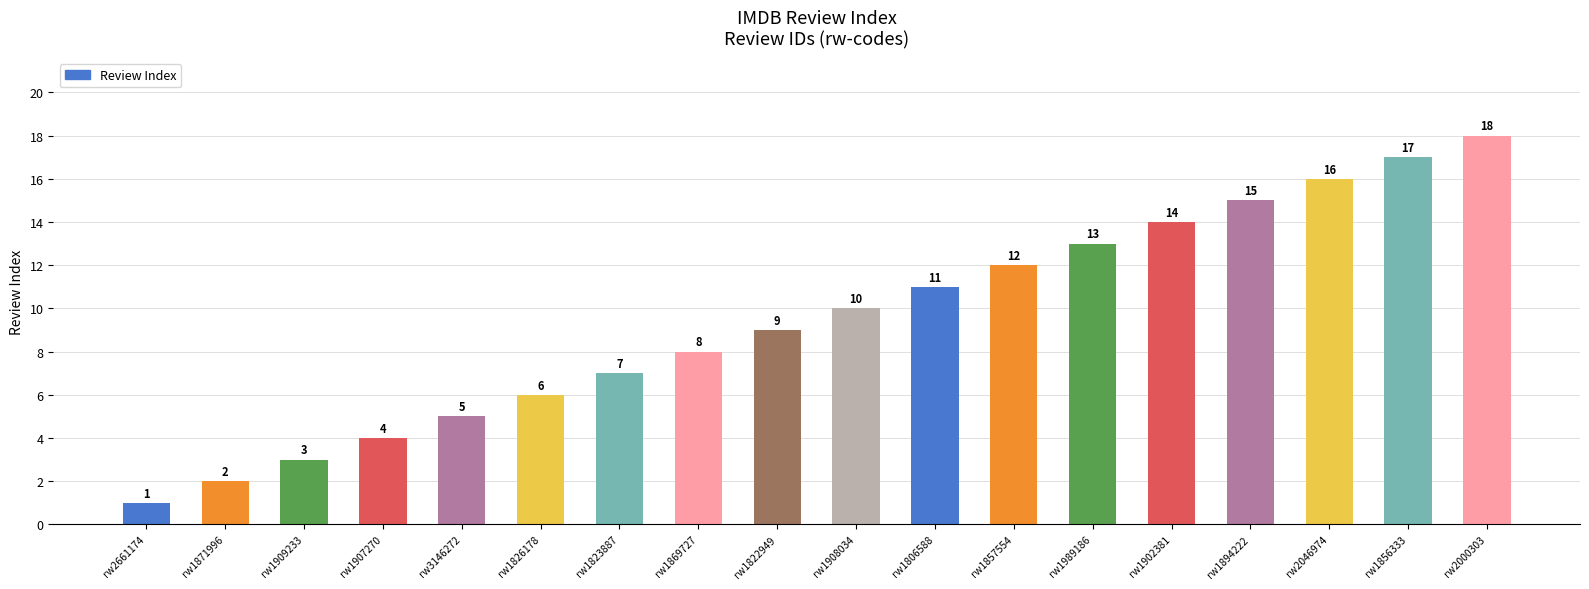

Rank the categories by value from lowest to highest.

rw2661174, rw1871996, rw1909233, rw1907270, rw3146272, rw1826178, rw1823887, rw1869727, rw1822949, rw1908034, rw1806588, rw1857554, rw1989186, rw1902381, rw1894222, rw2046974, rw1856333, rw2000303